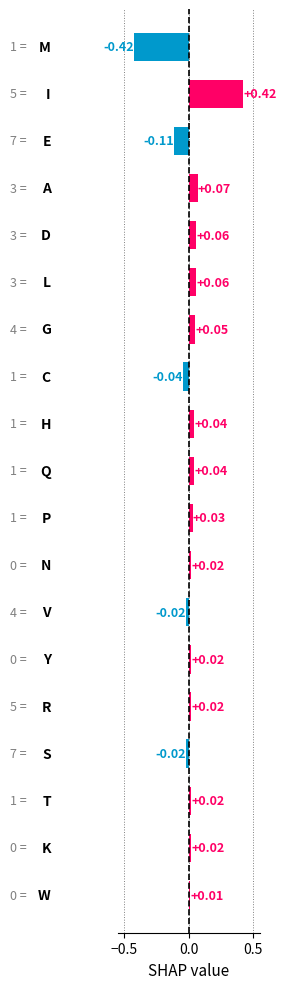

What is the difference between the maximum and second lowest values?

0.5